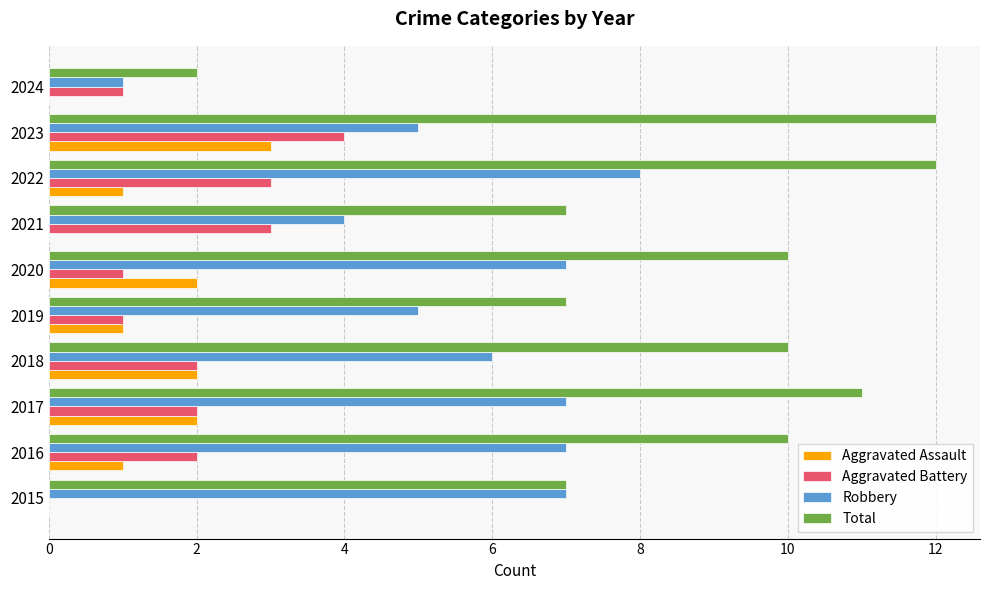

What is the sum of all Aggravated Assault values?

12